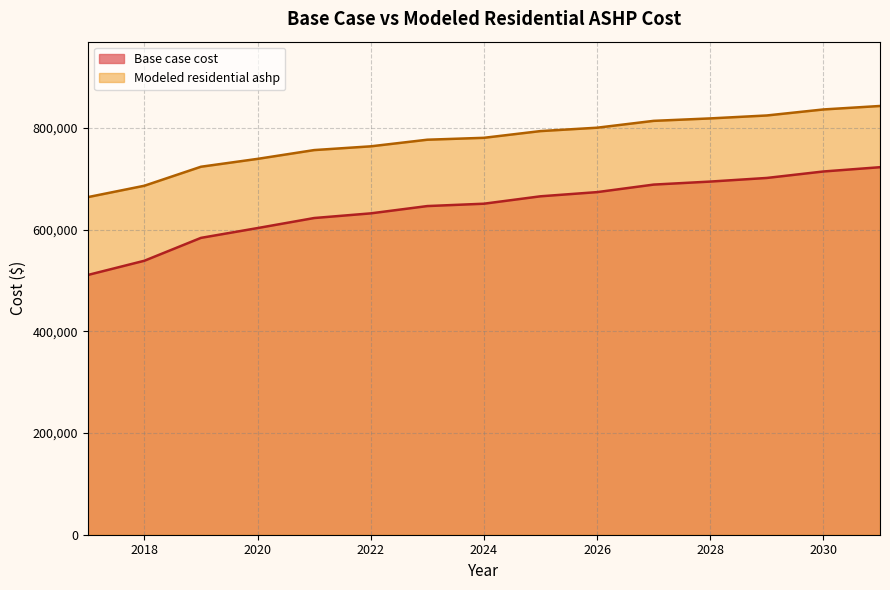

Between 2029 and 2017, which is larger?

2029